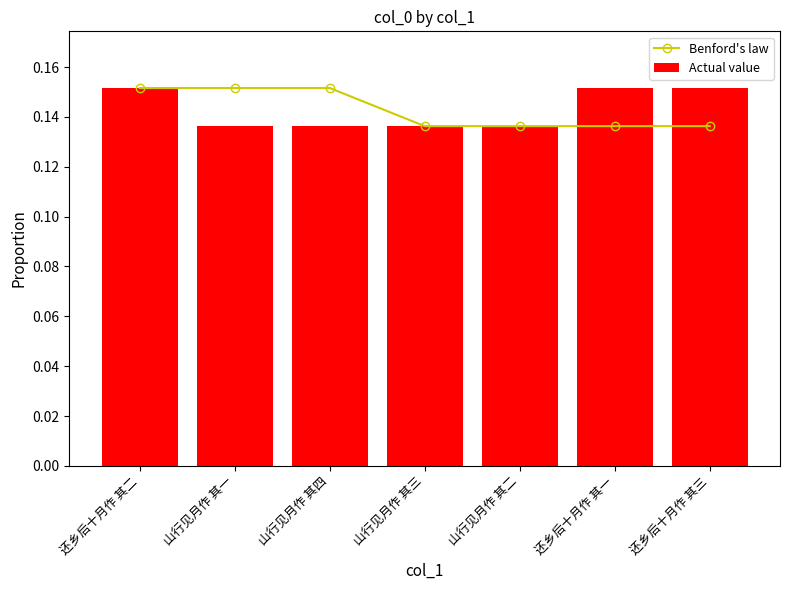

At how many categories does at least one series exceed 0?

7